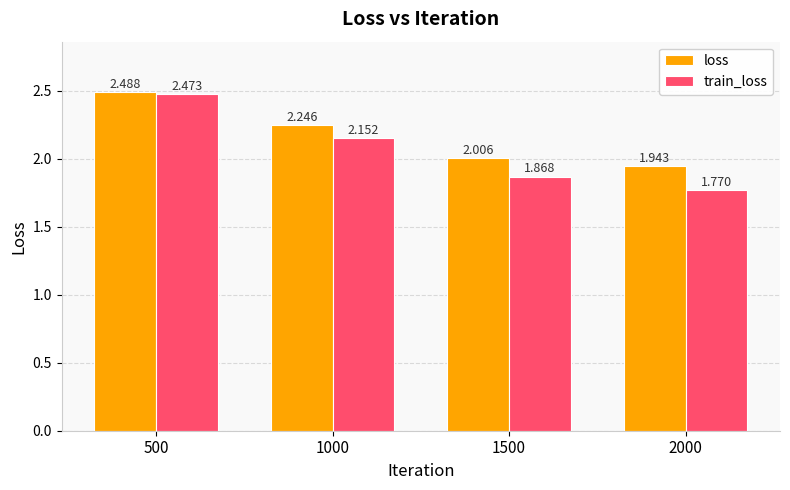

Rank the series at 1500 from lowest to highest value.

train_loss, loss